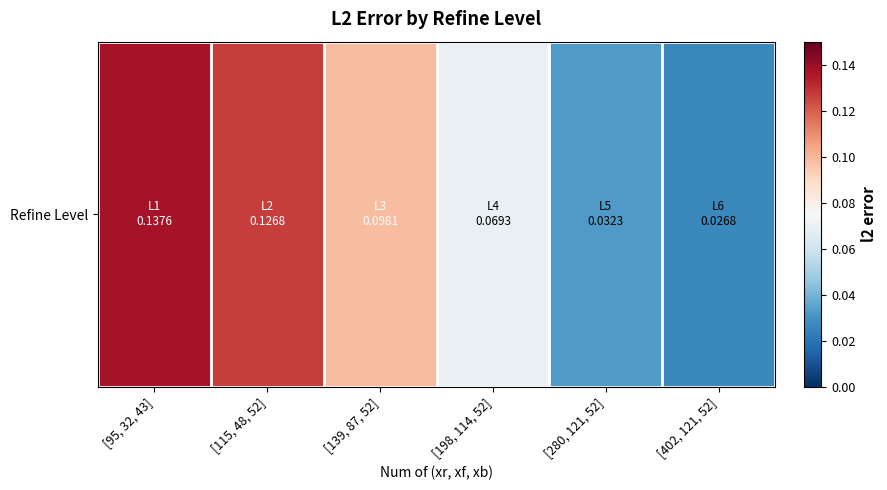

What is the difference between the maximum and minimum values?

0.1